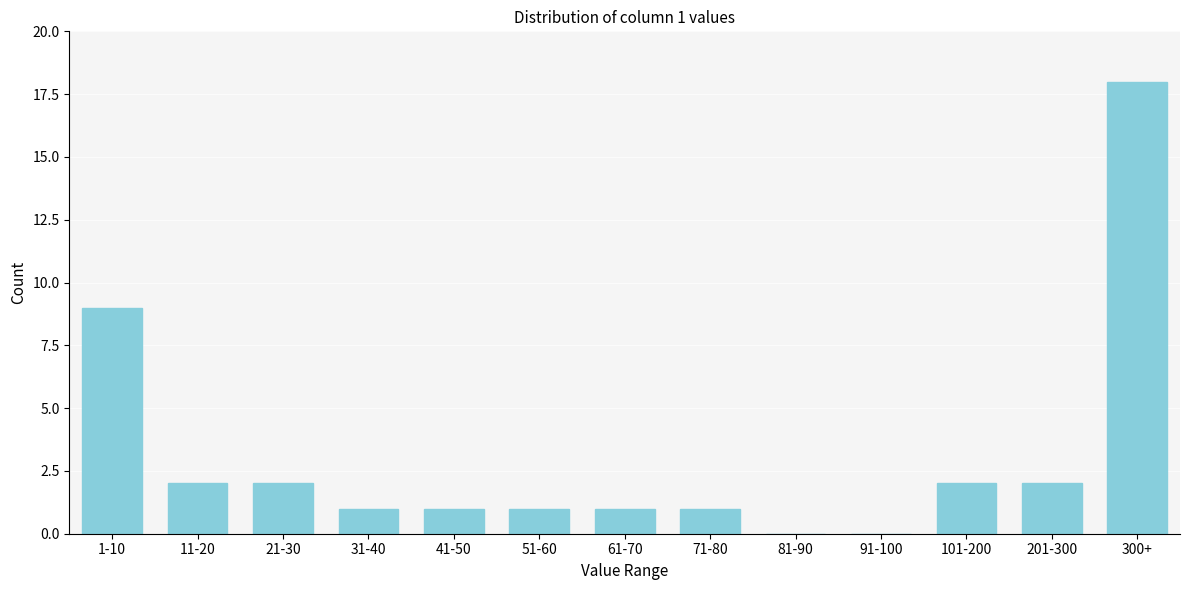

Reading left to right, extract all data points from this chart.

1-10=9	11-20=2	21-30=2	31-40=1	41-50=1	51-60=1	61-70=1	71-80=1	81-90=0	91-100=0	101-200=2	201-300=2	300+=18